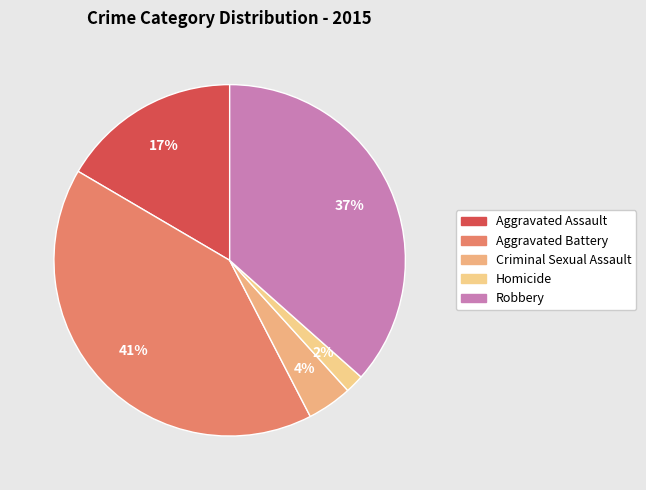

Which category has the smallest portion of the pie?

Homicide